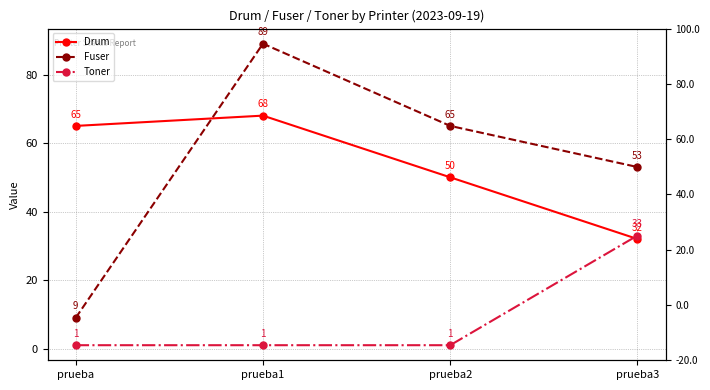

Between prueba2 and prueba, which is larger?

prueba